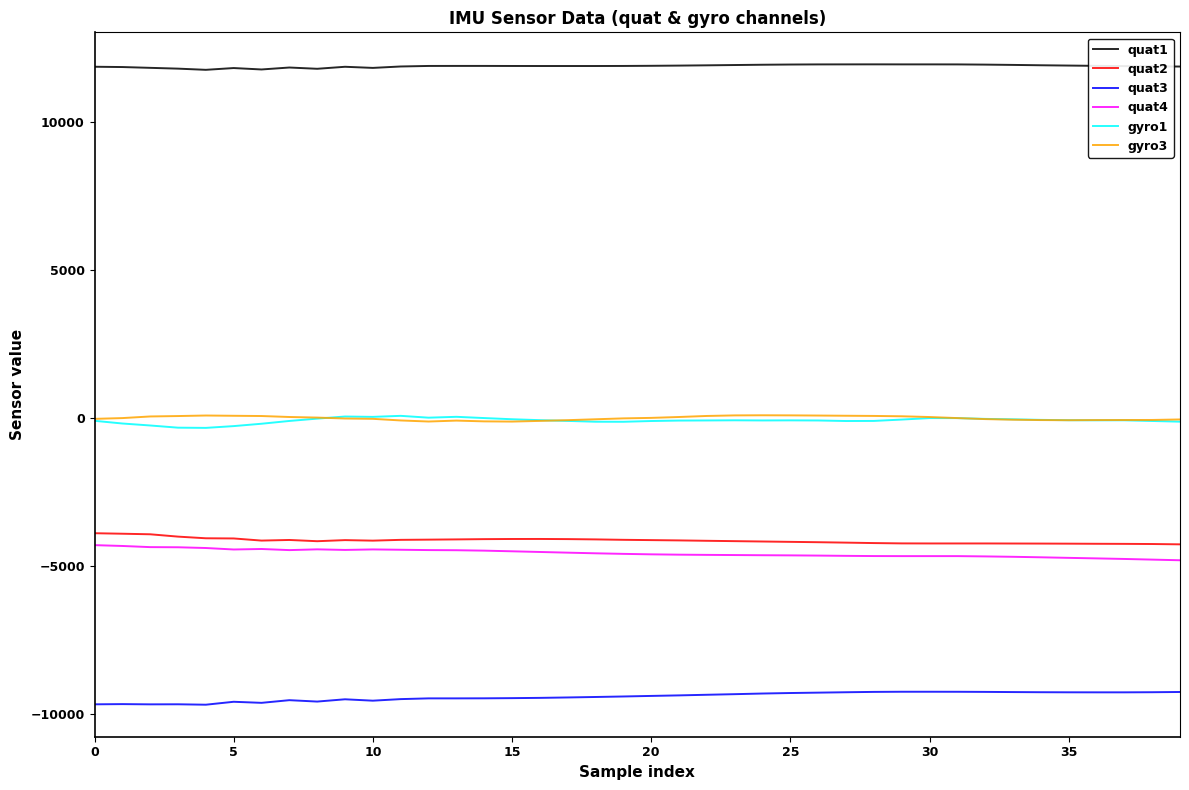

True or false: gyro1 has more than 0 points higher than both neighbors.

True